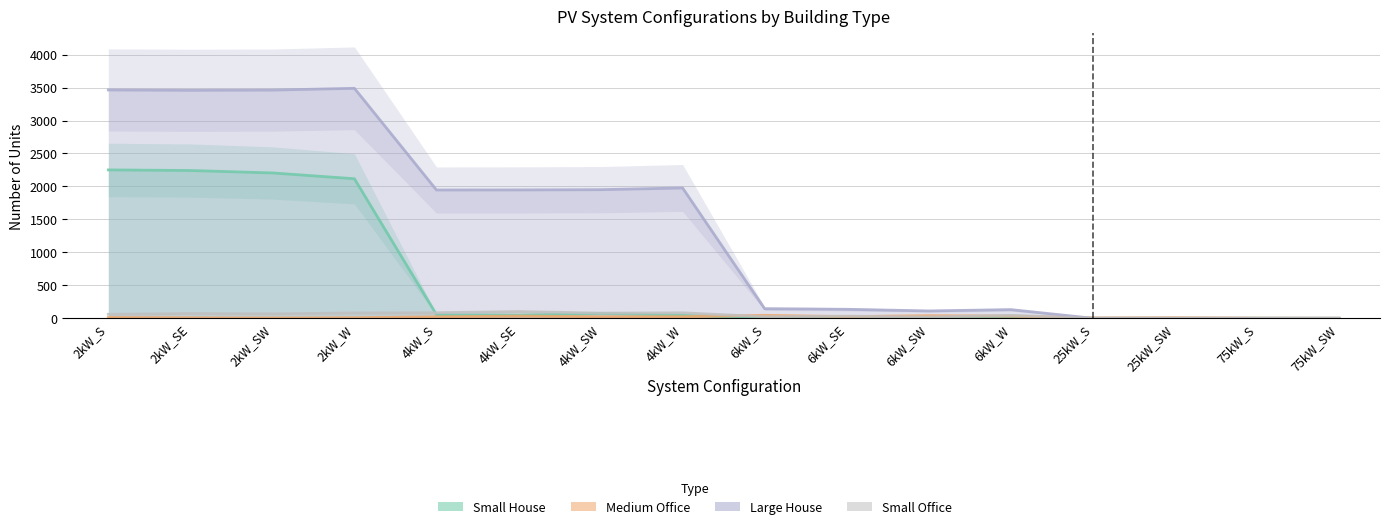

Reading left to right, transcribe all the data shown in this chart.

Small House: 2kW_S=2251	2kW_SE=2242	2kW_SW=2205	2kW_W=2117	4kW_S=56	4kW_SE=47	4kW_SW=73	4kW_W=46	6kW_S=0	6kW_SE=0	6kW_SW=0	6kW_W=0	25kW_S=0	25kW_SW=0	75kW_S=0	75kW_SW=0
Medium Office: 2kW_S=12	2kW_SE=7	2kW_SW=4	2kW_W=8	4kW_S=22	4kW_SE=33	4kW_SW=23	4kW_W=24	6kW_S=45	6kW_SE=25	6kW_SW=40	6kW_W=33	25kW_S=5	25kW_SW=8	75kW_S=2	75kW_SW=0
Large House: 2kW_S=3464	2kW_SE=3459	2kW_SW=3462	2kW_W=3489	4kW_S=1946	4kW_SE=1947	4kW_SW=1951	4kW_W=1977	6kW_S=145	6kW_SE=136	6kW_SW=111	6kW_W=131	25kW_S=0	25kW_SW=0	75kW_S=0	75kW_SW=0
Small Office: 2kW_S=60	2kW_SE=72	2kW_SW=67	2kW_W=81	4kW_S=84	4kW_SE=102	4kW_SW=78	4kW_W=83	6kW_S=24	6kW_SE=31	6kW_SW=20	6kW_W=44	25kW_S=0	25kW_SW=0	75kW_S=0	75kW_SW=0